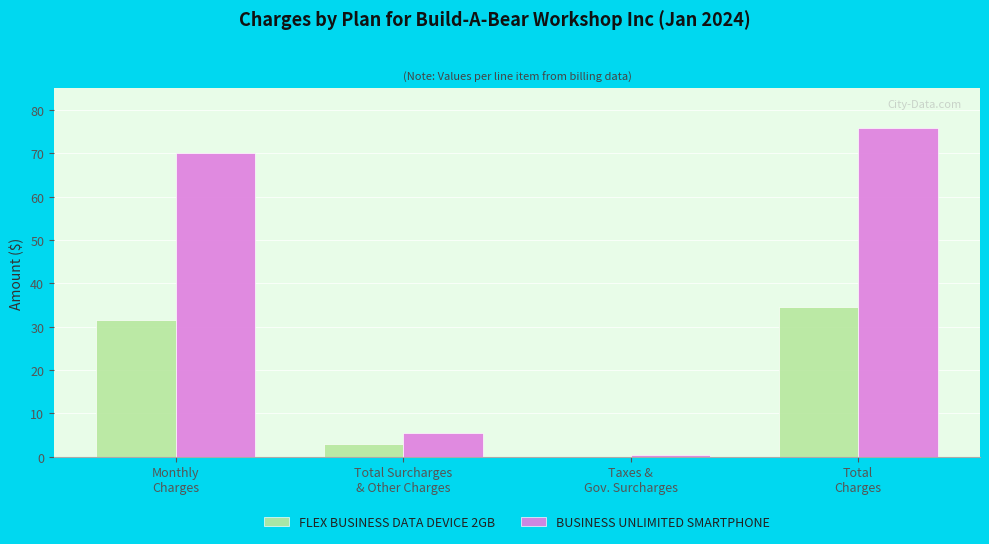

What is the sum of all FLEX BUSINESS DATA DEVICE 2GB values?

69.1